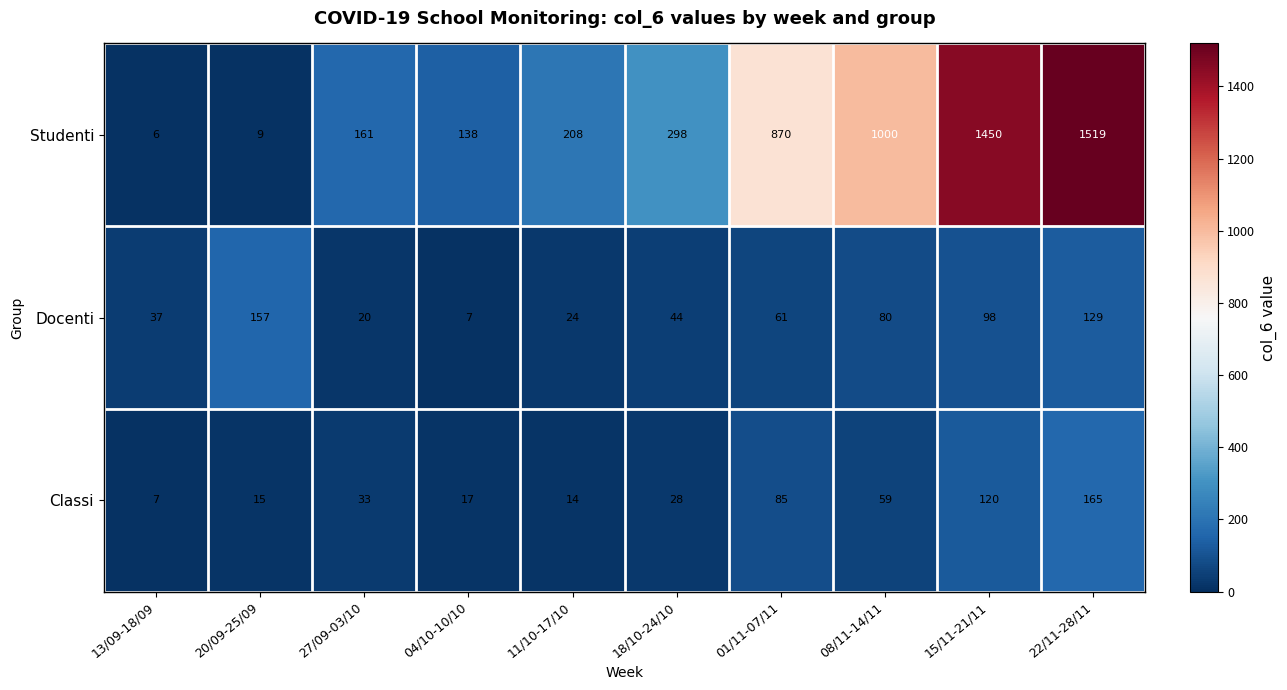

What is the average value of the Docenti series?

66